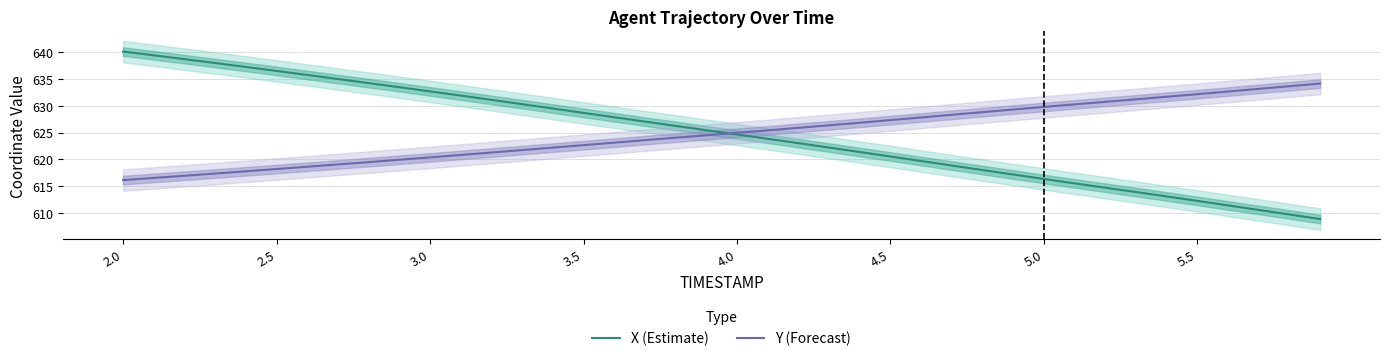

What is the maximum value for X (Estimate)?

640.1